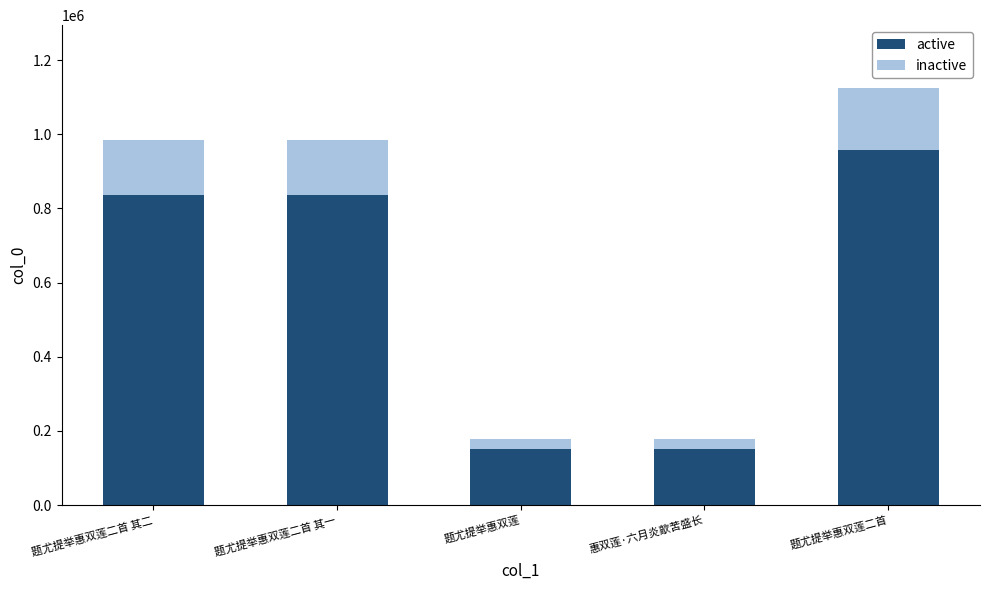

What are all the series names shown in the legend?

active, inactive